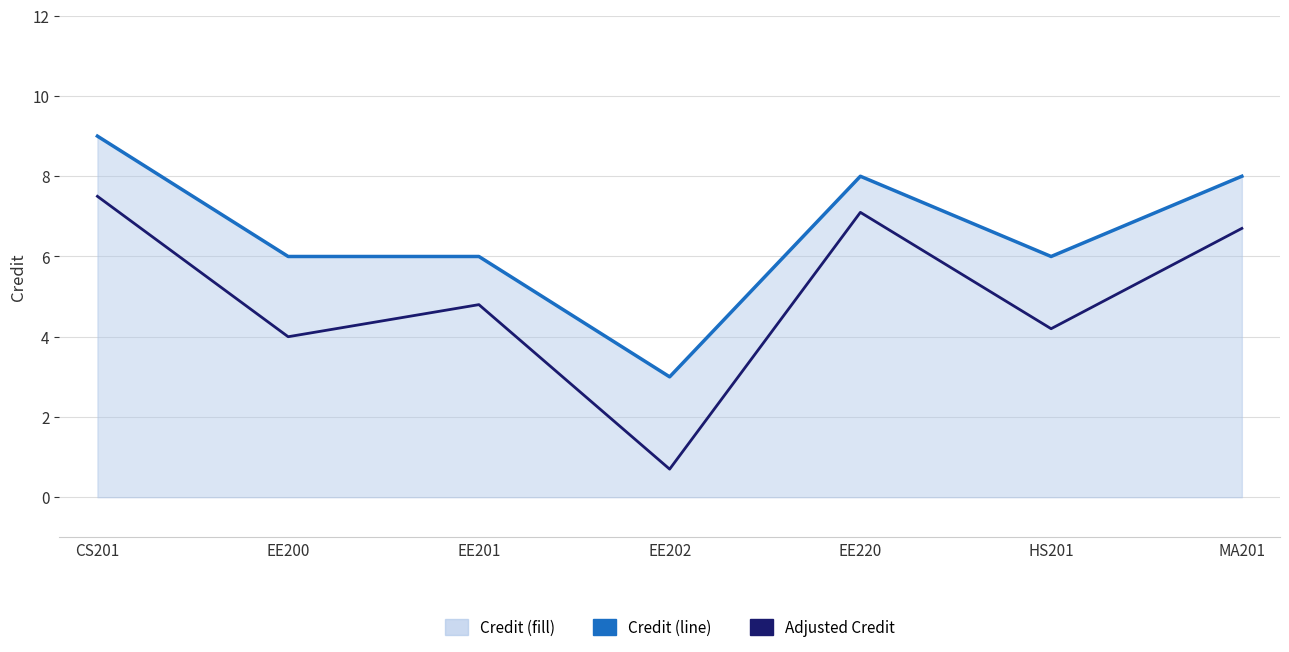

True or false: Adjusted Credit has more than 2 points higher than both neighbors.

False